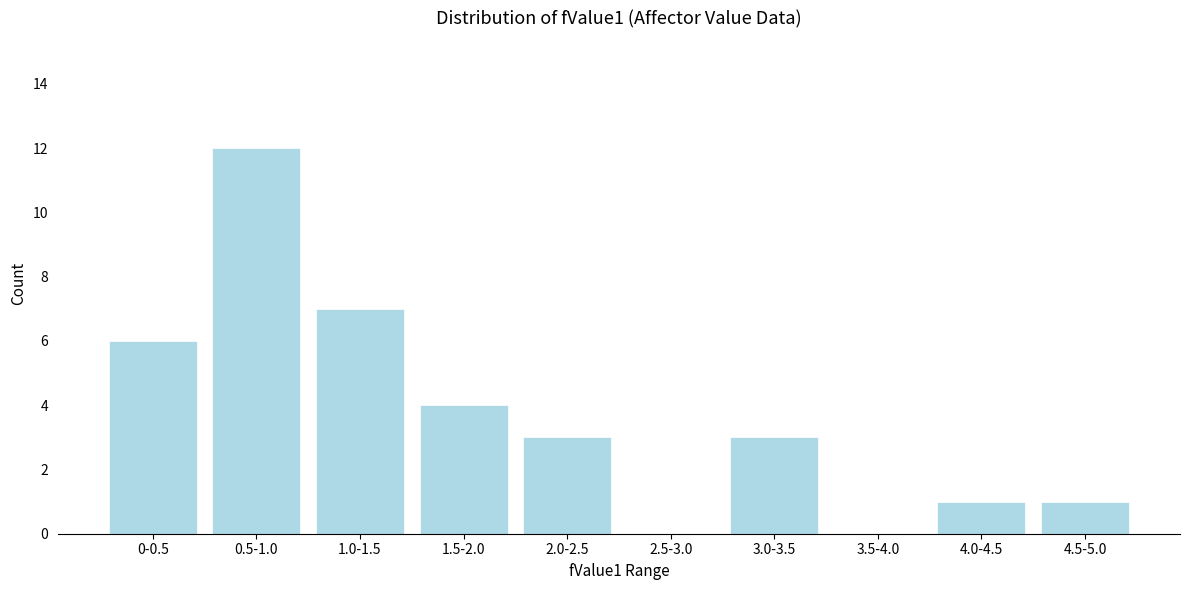

Reading left to right, what are all the values shown in this chart?

0-0.5=6	0.5-1.0=12	1.0-1.5=7	1.5-2.0=4	2.0-2.5=3	2.5-3.0=0	3.0-3.5=3	3.5-4.0=0	4.0-4.5=1	4.5-5.0=1